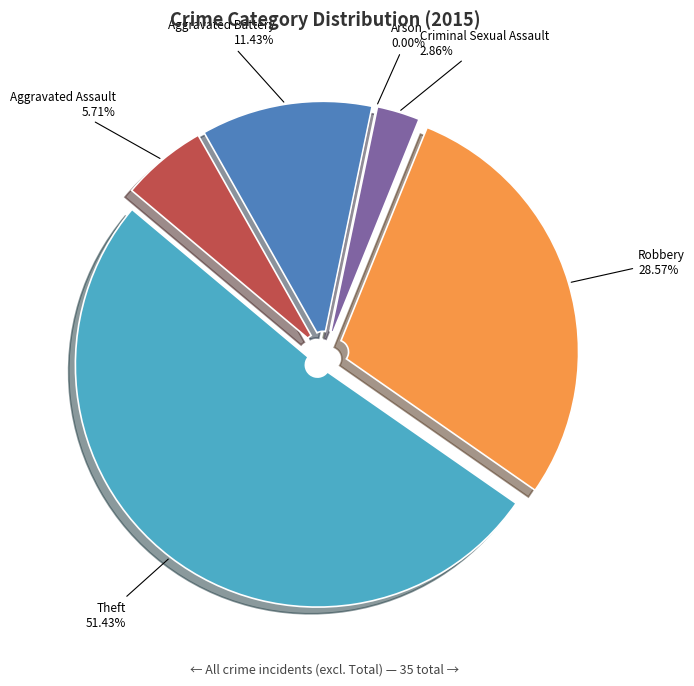

Count the number of slices in the pie.

6